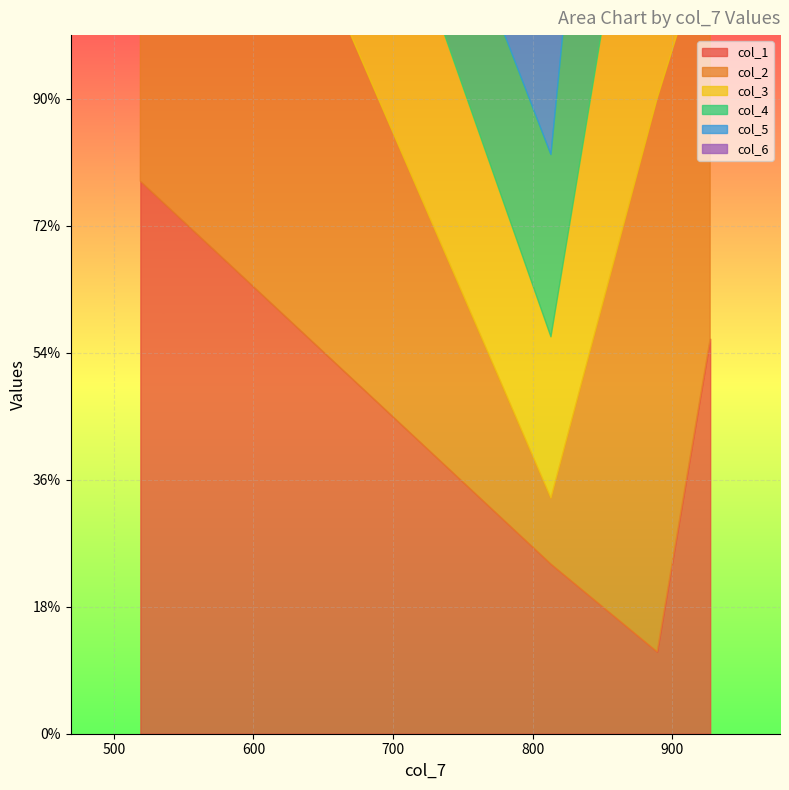

At which label does col_1 first exceed 622?

519